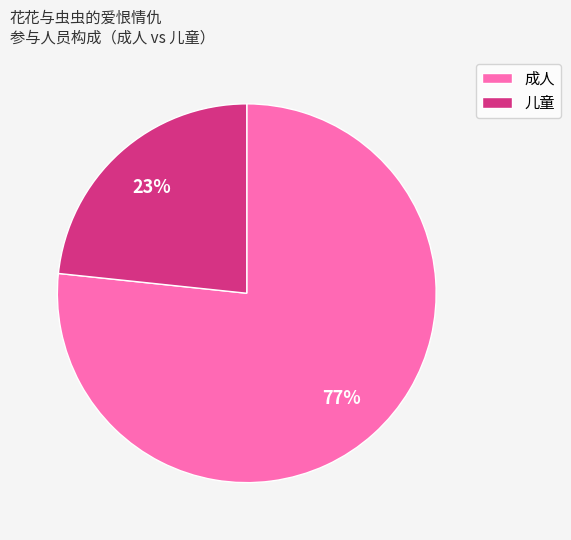

Between 儿童 and 成人, which is larger?

成人